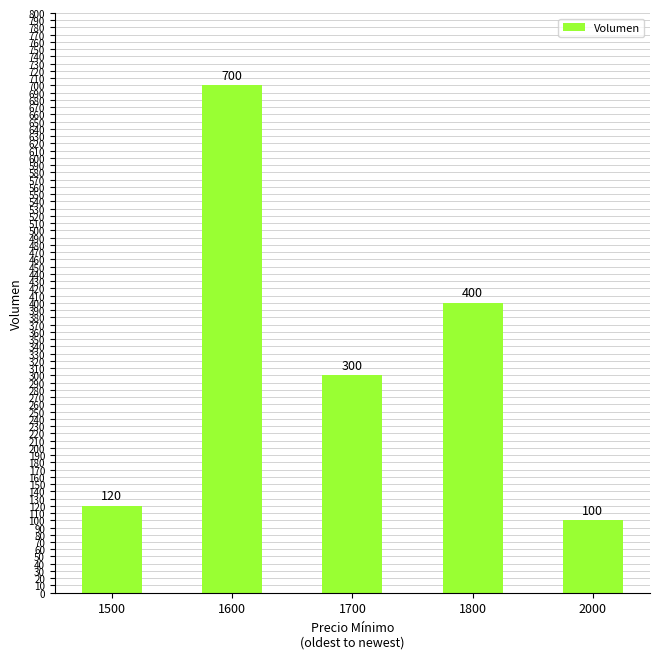

Rank the categories by value from lowest to highest.

2000, 1500, 1700, 1800, 1600